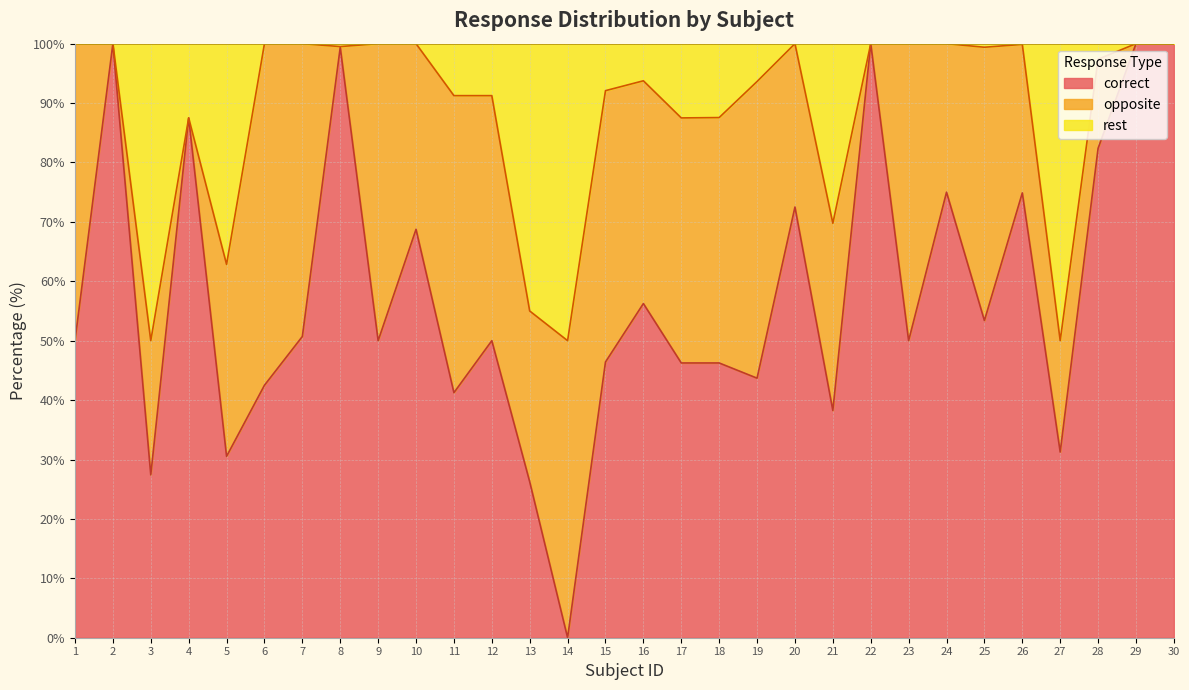

Which series has the widest spread of values?

correct